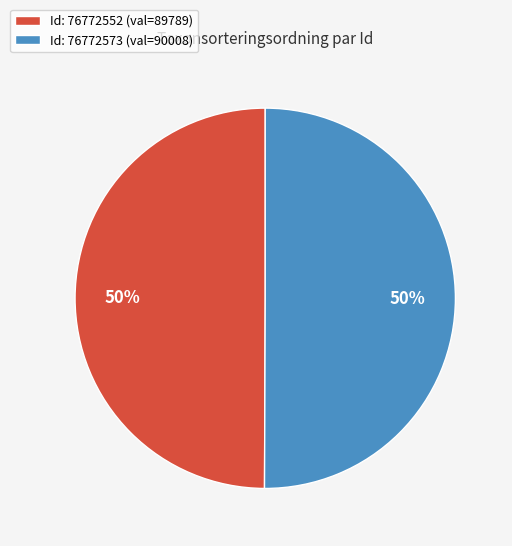

The Id: 76772552 (val=89789) slice represents 50% of the pie. True or false?

True